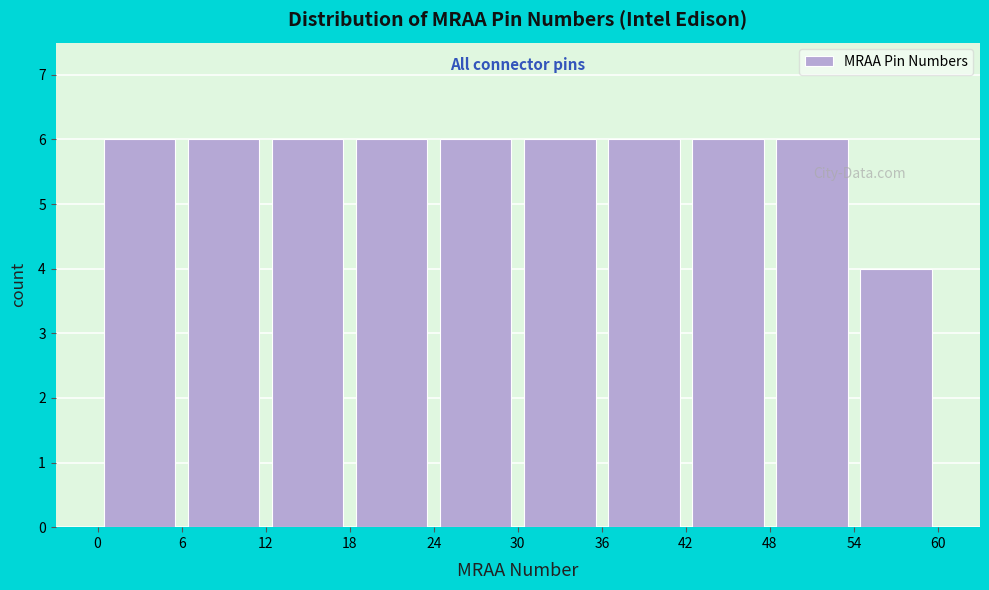

Reading left to right, list every bar in this chart as the range it spans on the x-axis followed by its height. The values are not printed on the chart, so give them approximately, as read against the axis.

0 to 6: 6
6 to 12: 6
12 to 18: 6
18 to 24: 6
24 to 30: 6
30 to 36: 6
36 to 42: 6
42 to 48: 6
48 to 54: 6
54 to 60: 4